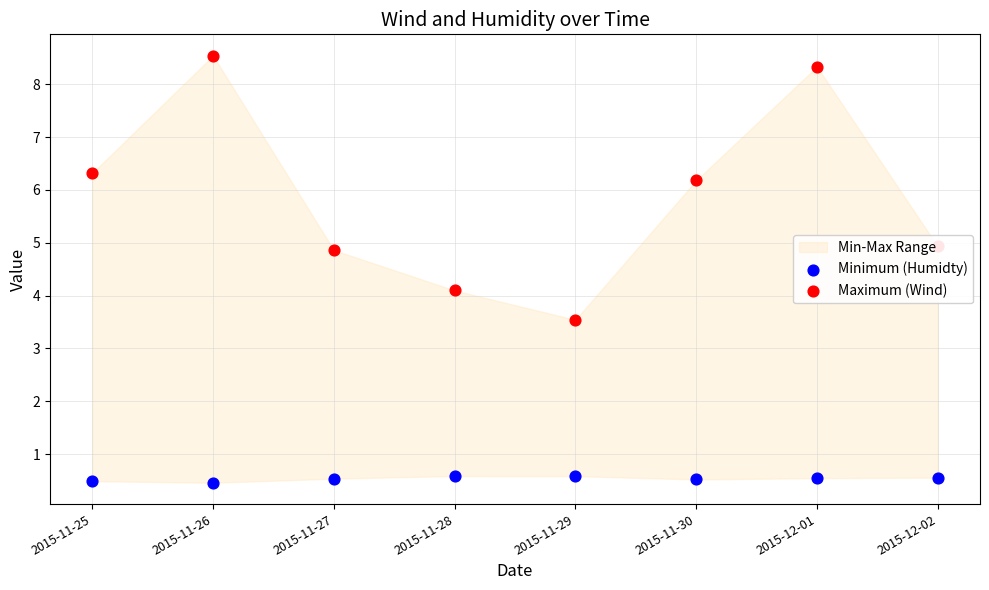

Which series reaches the minimum Y coordinate?

Minimum (Humidty)